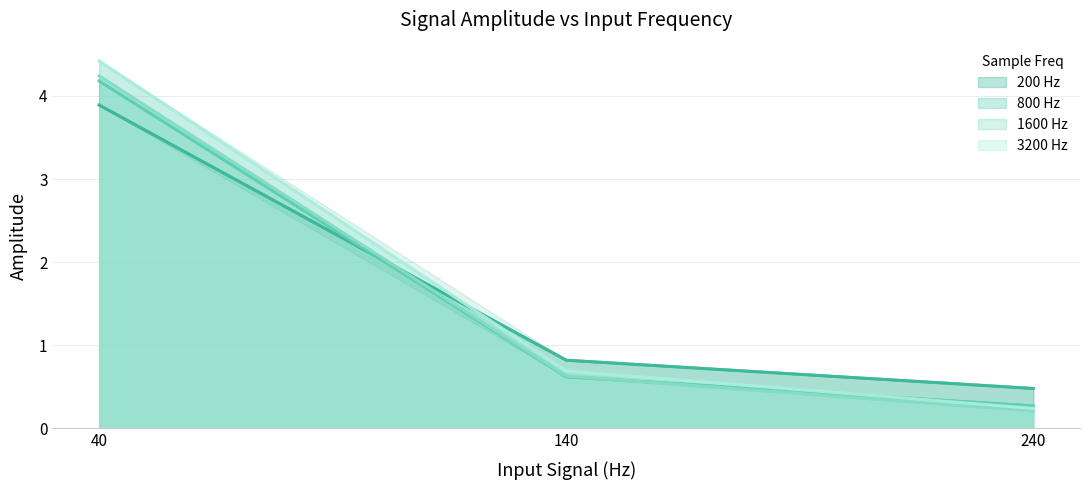

What is the minimum value shown in the chart?

0.2